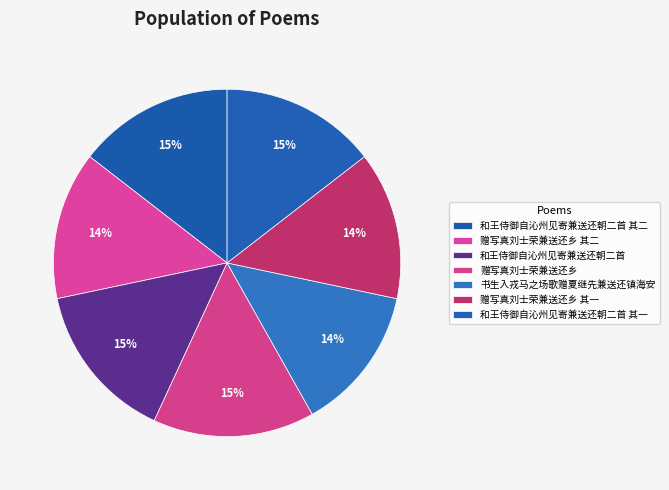

How many segments does this pie chart have?

7